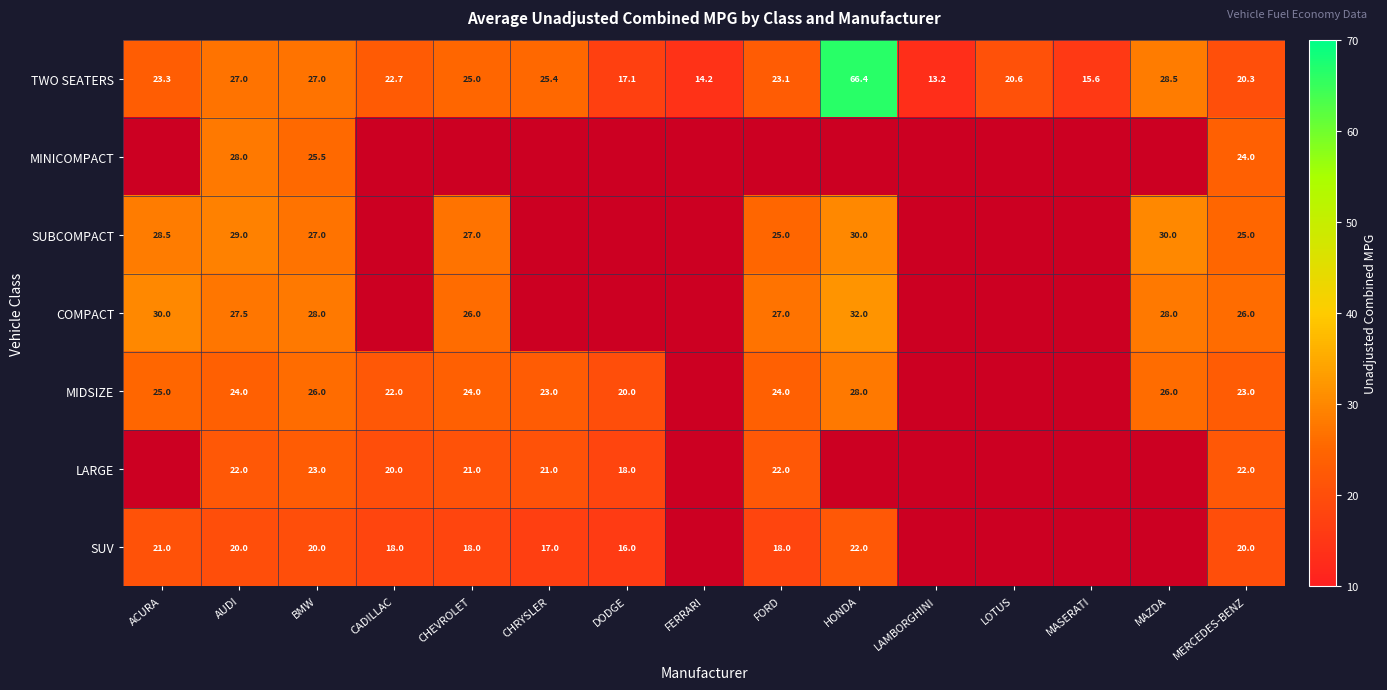

What is the maximum value shown in the chart?

66.4